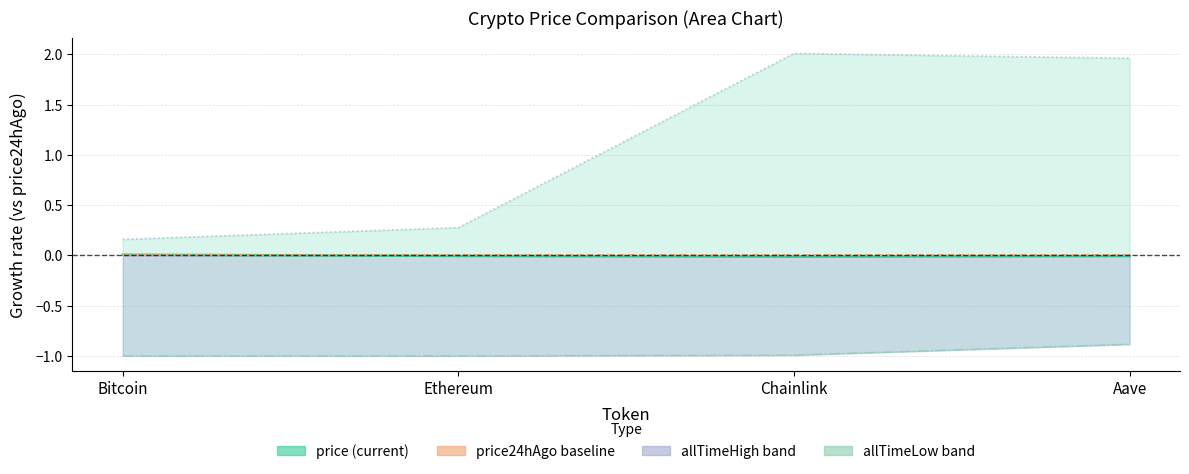

At how many categories does at least one series exceed 0?

4